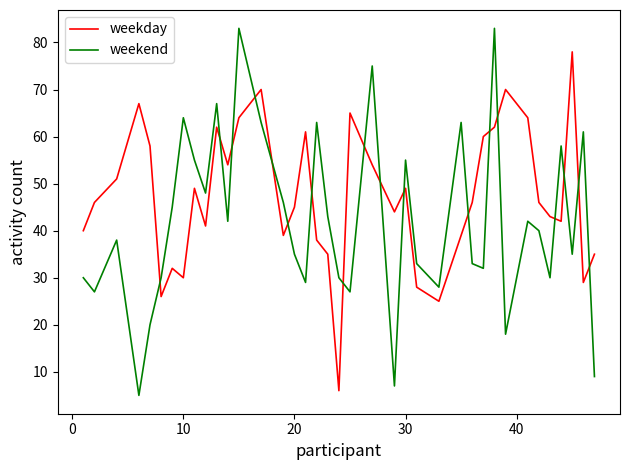

List the series in order of their peak value, lowest first.

weekday, weekend